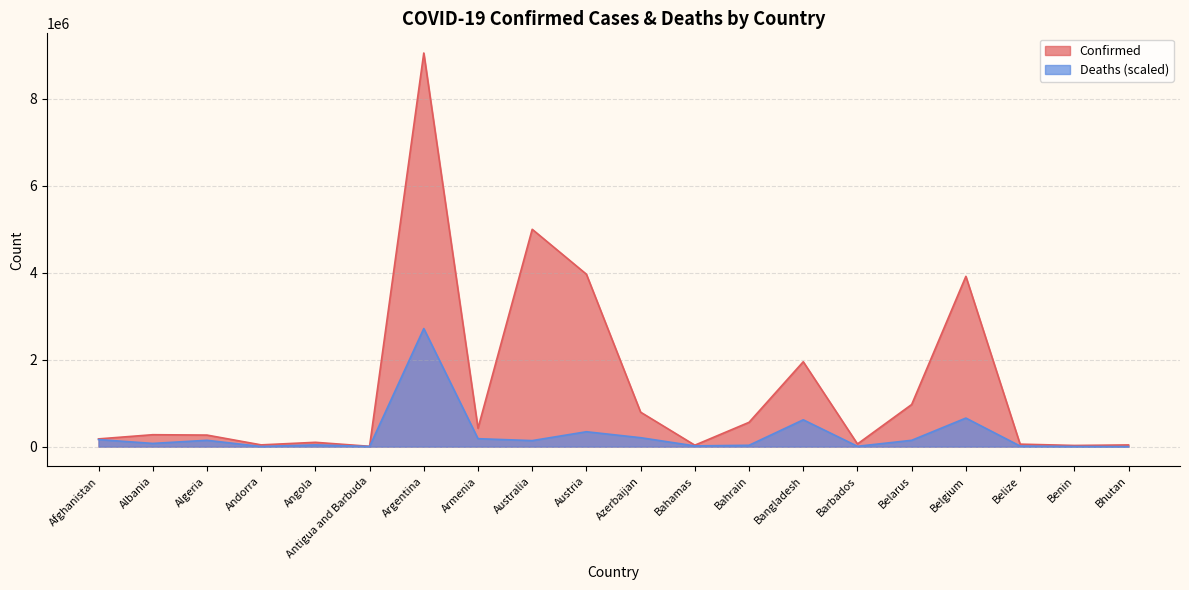

In Deaths, how many points are lower than both neighbors (excluding endpoints)?

6